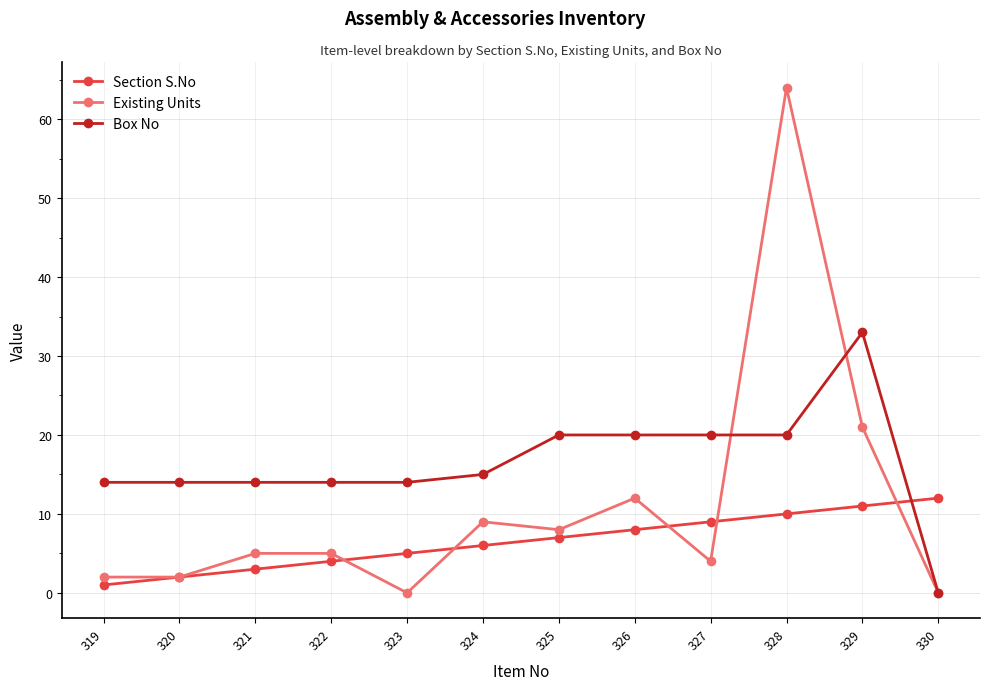

Reading left to right, what are all the values shown in this chart?

Section S.No: 319=1	320=2	321=3	322=4	323=5	324=6	325=7	326=8	327=9	328=10	329=11	330=12
Existing Units: 319=2	320=2	321=5	322=5	323=0	324=9	325=8	326=12	327=4	328=64	329=21	330=0
Box No: 319=14	320=14	321=14	322=14	323=14	324=15	325=20	326=20	327=20	328=20	329=33	330=0